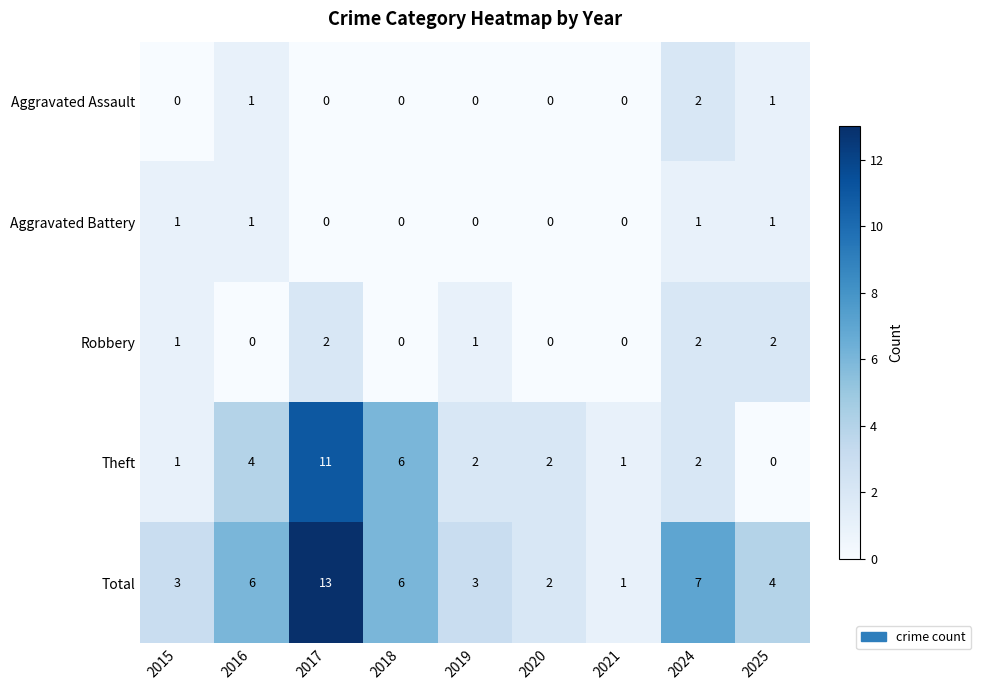

Which series changed the most between 2015 and 2018?

Theft